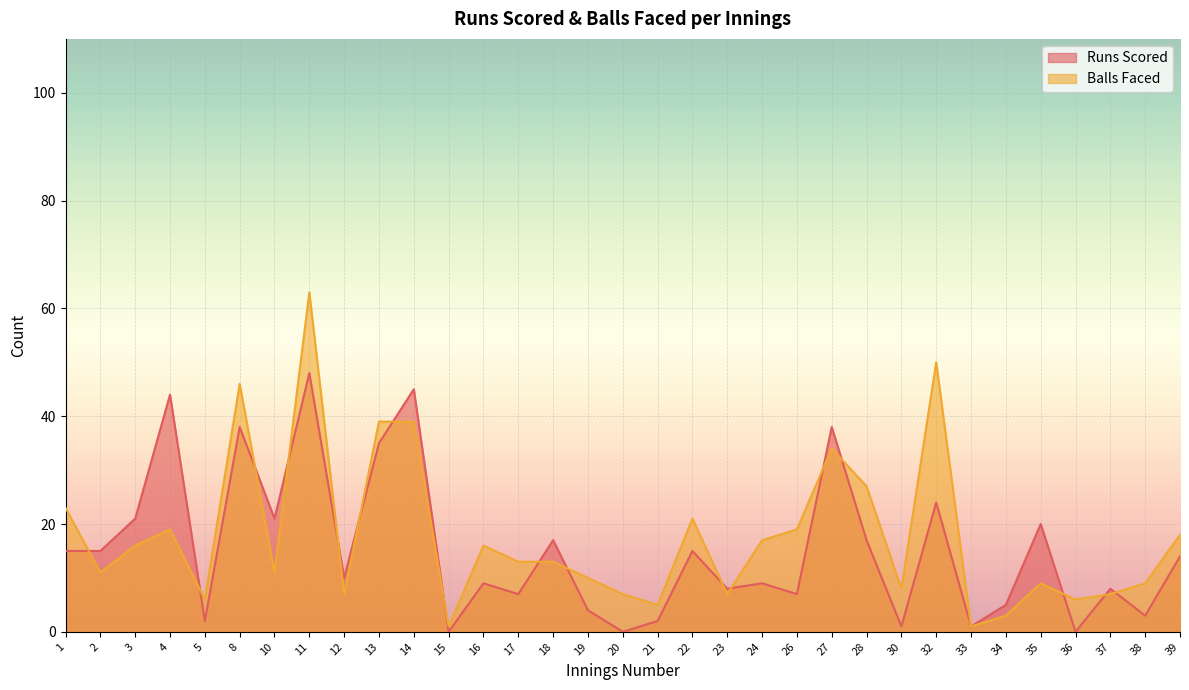

Is it true that Runs Scored equals -15 at 15?

False